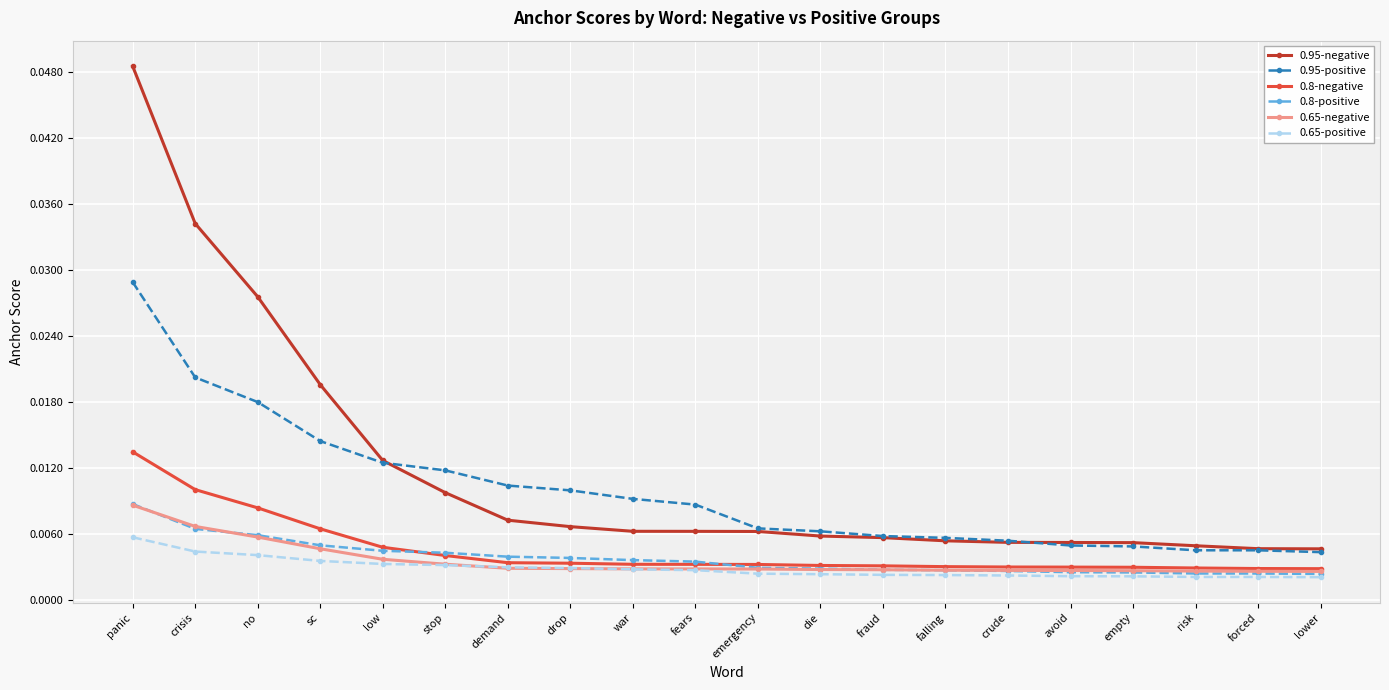

How many 0.8-negative values are between 0 and 1?

20